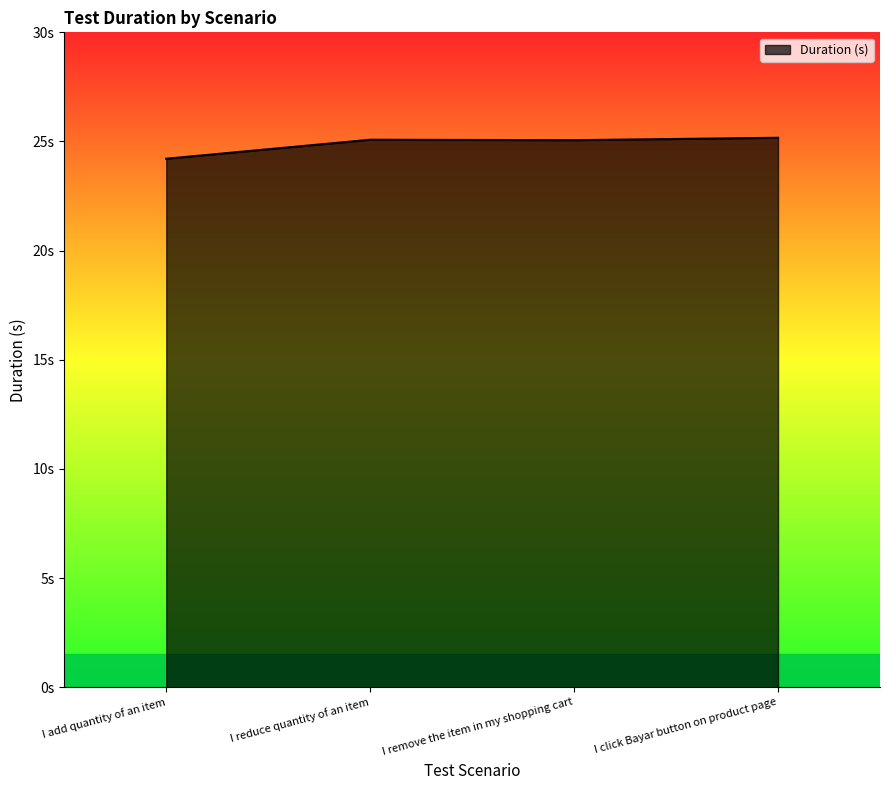

Is this an area chart (filled region under the line)?

Yes